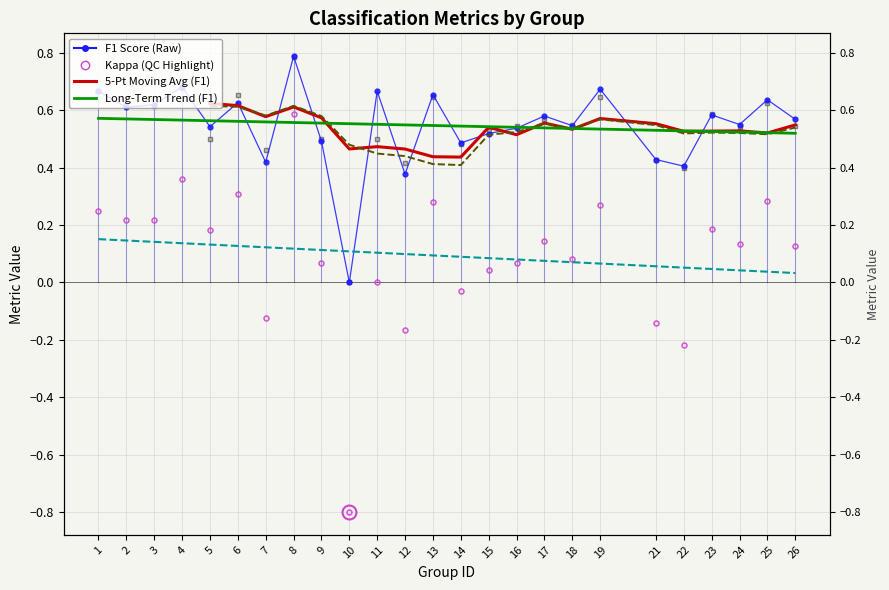

What is the value of the accuracy point at the 1st from the left?

0.7